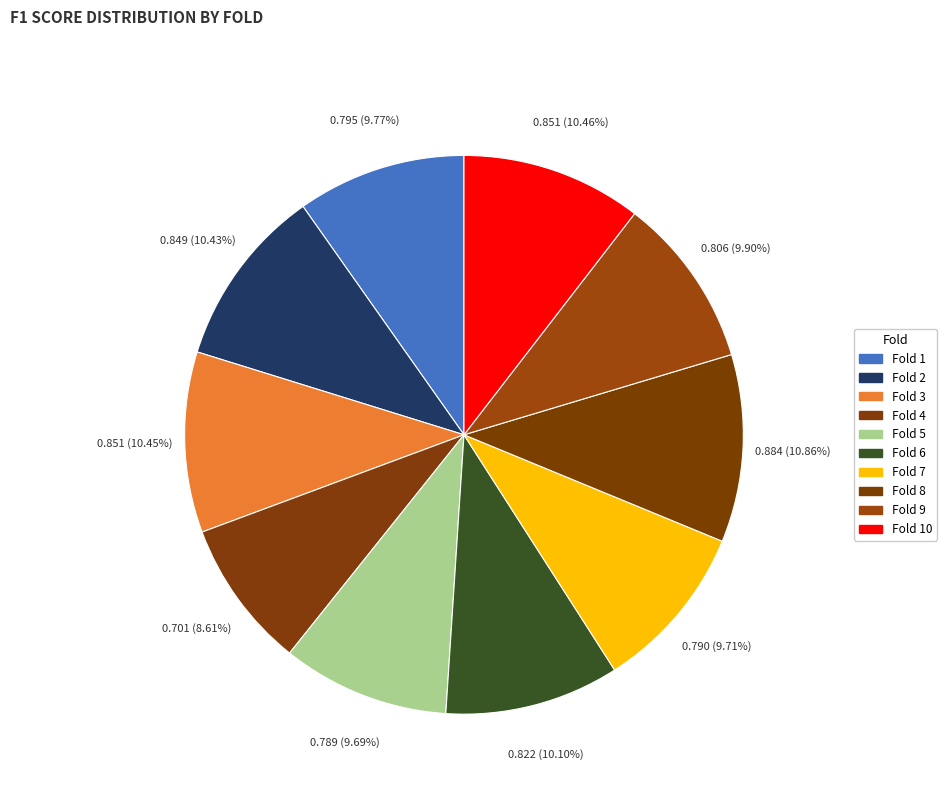

Rank the categories by value from lowest to highest.

Fold 4, Fold 5, Fold 7, Fold 1, Fold 9, Fold 6, Fold 2, Fold 3, Fold 10, Fold 8